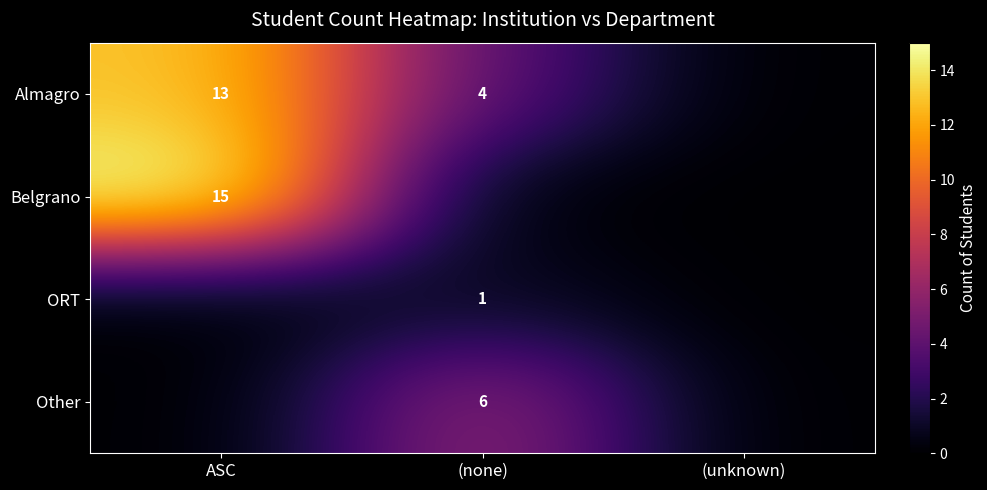

Is it true that ORT equals 2 at (none)?

False